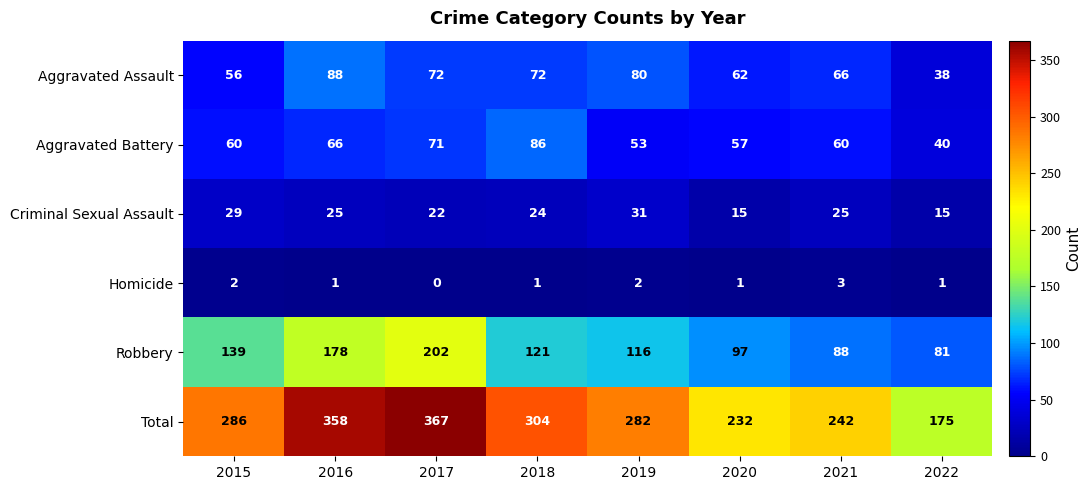

List the series in order of their peak value, highest first.

Total, Robbery, Aggravated Assault, Aggravated Battery, Criminal Sexual Assault, Homicide